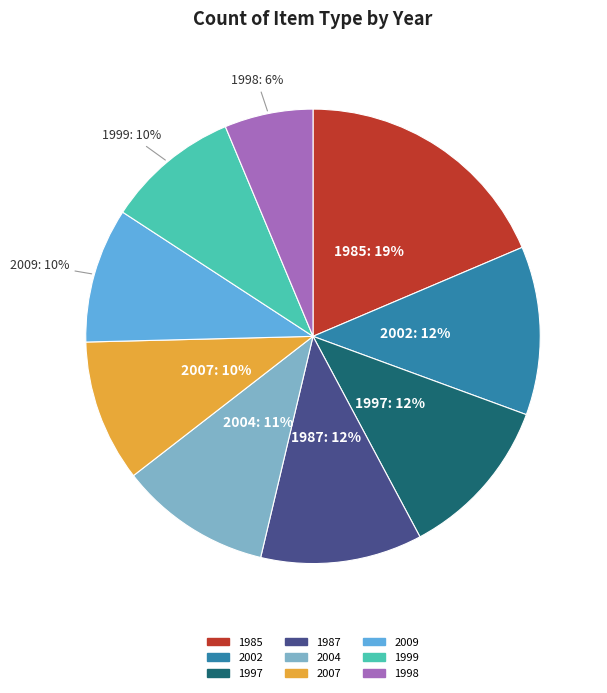

How many segments does this pie chart have?

9